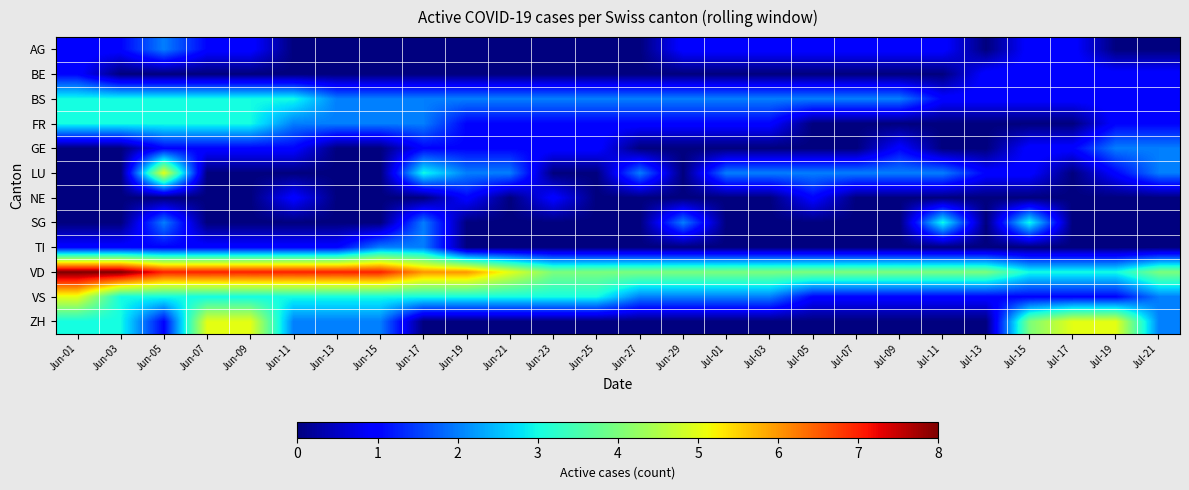

What is the total value across all series at Jul-09?

11